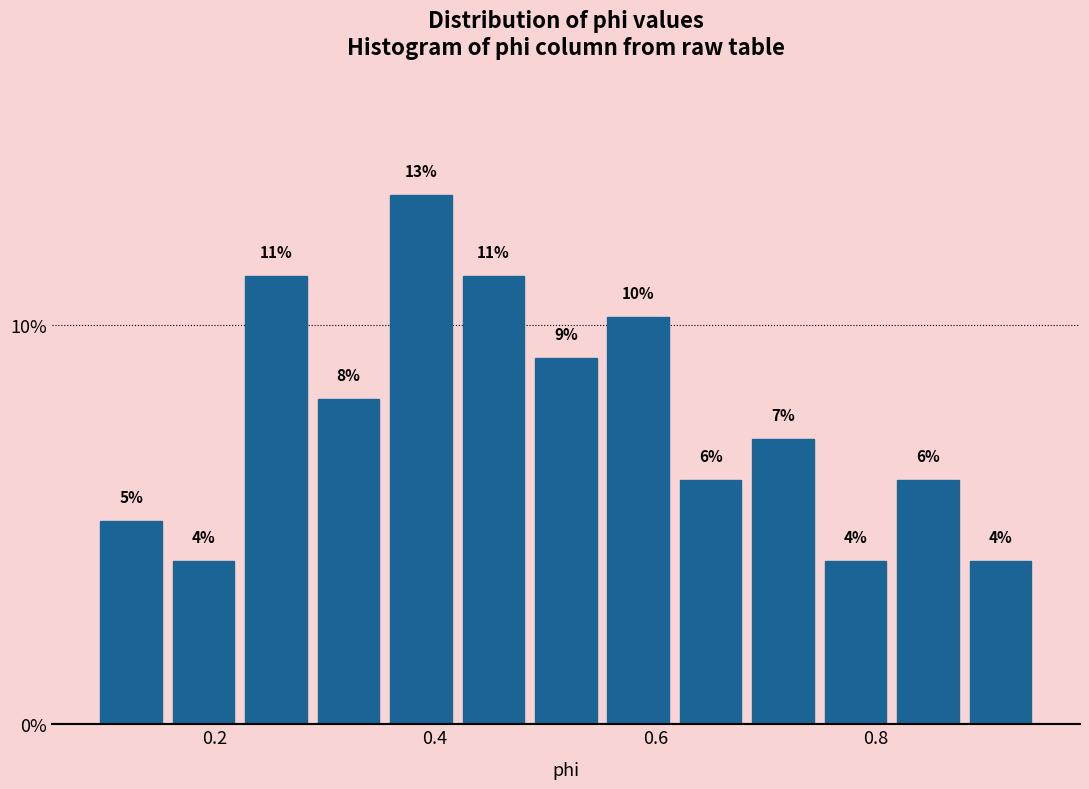

Around what value on the x-axis is the tallest bar? Give the approximate position of its centre, as read against the axis.

0.38